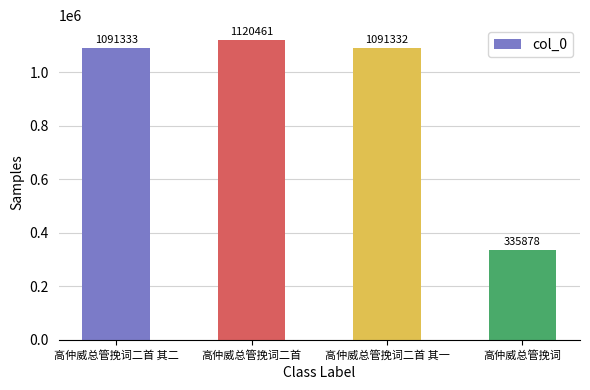

Where is the data nearest to the value 728169?

高仲威总管挽词二首 其一